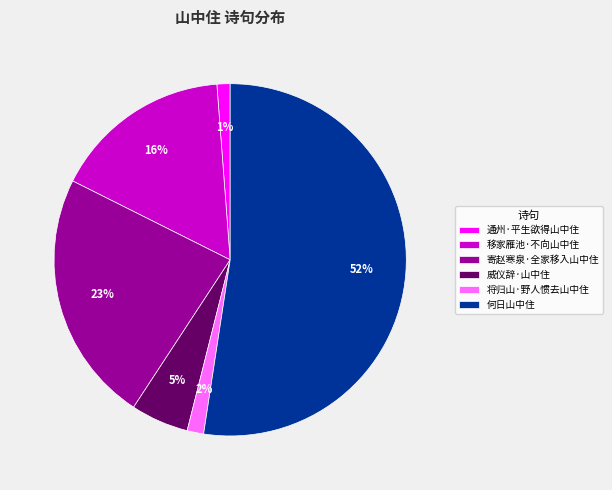

True or false: 移家雁池·不向山中住 accounts for 9% of the total.

False